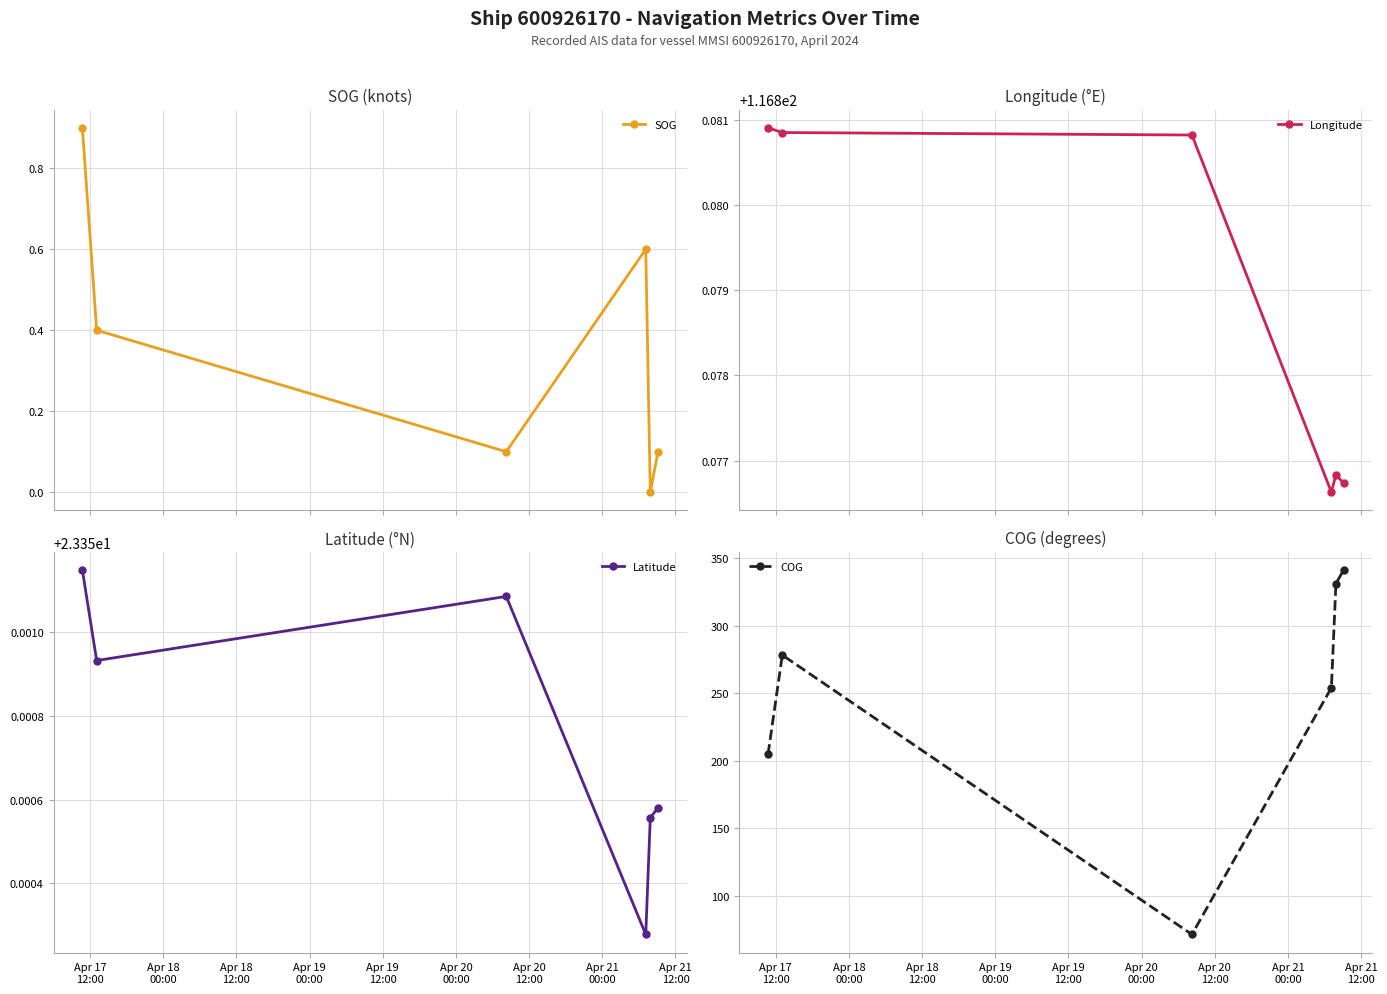

In COG, how many points are lower than both neighbors (excluding endpoints)?

1